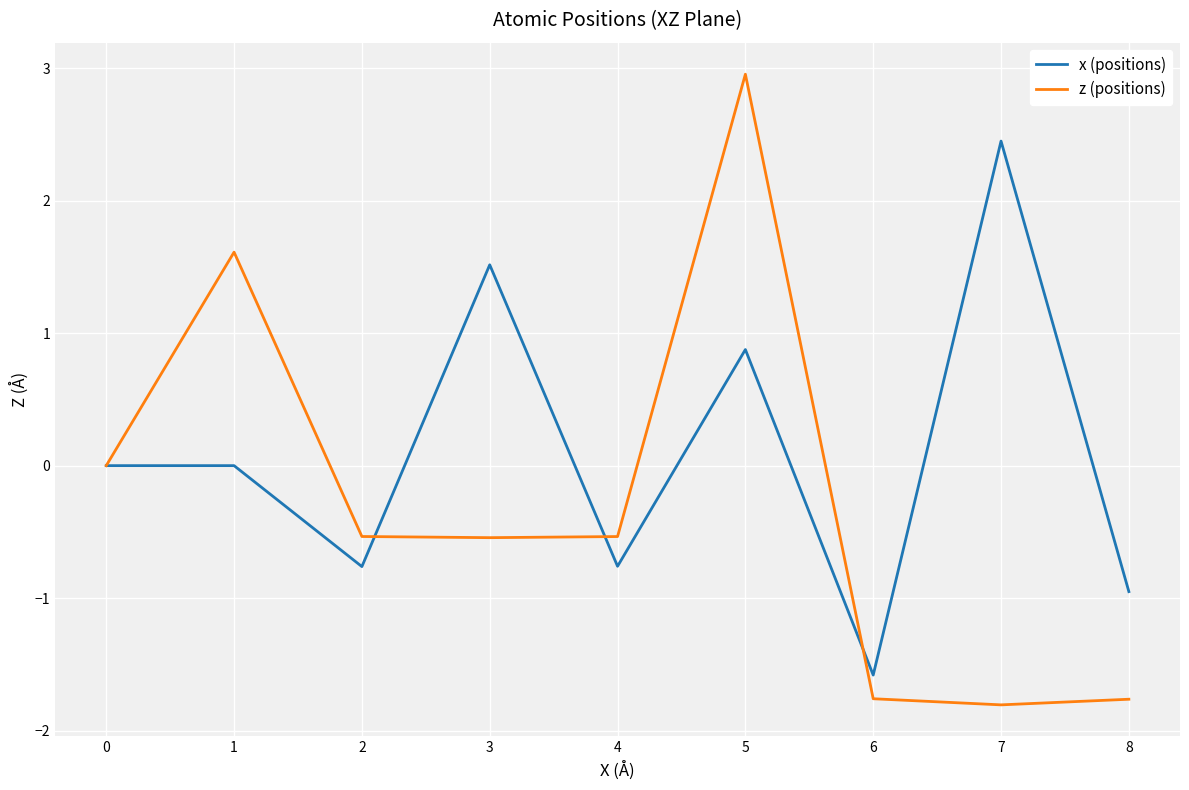

True or false: x (positions) and z (positions) cross at least once.

True